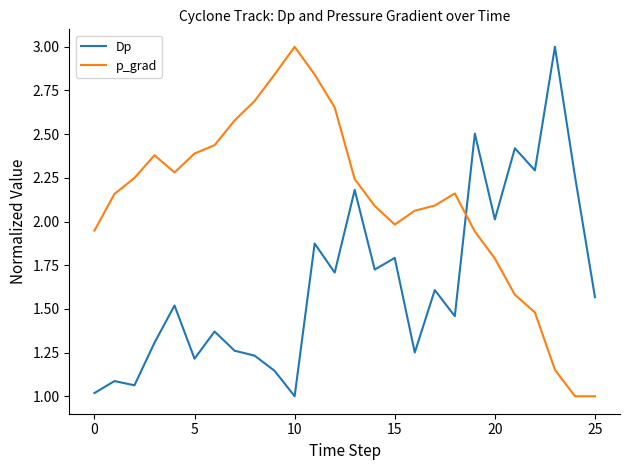

What is the smallest value displayed?

1.0